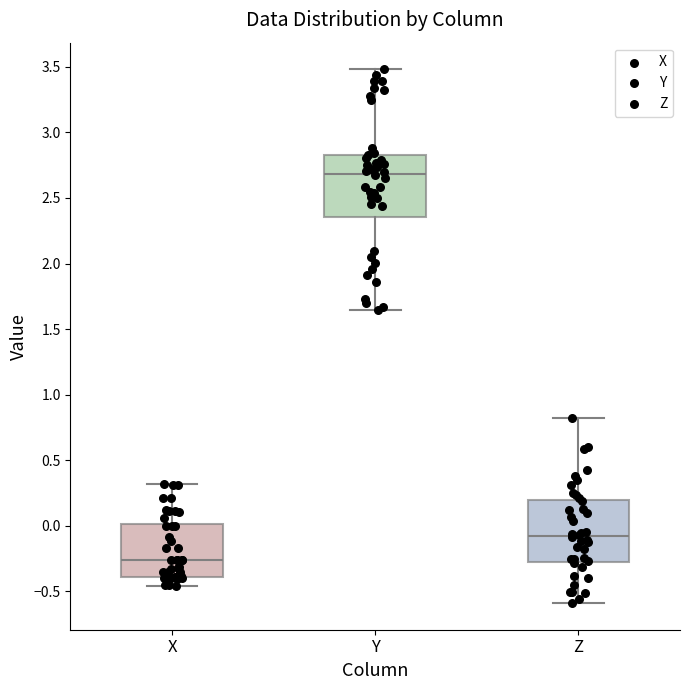

Where does the median line of the box for X sit on the y-axis? The values are not printed on the chart, so give them approximately, as read against the axis.

-0.25